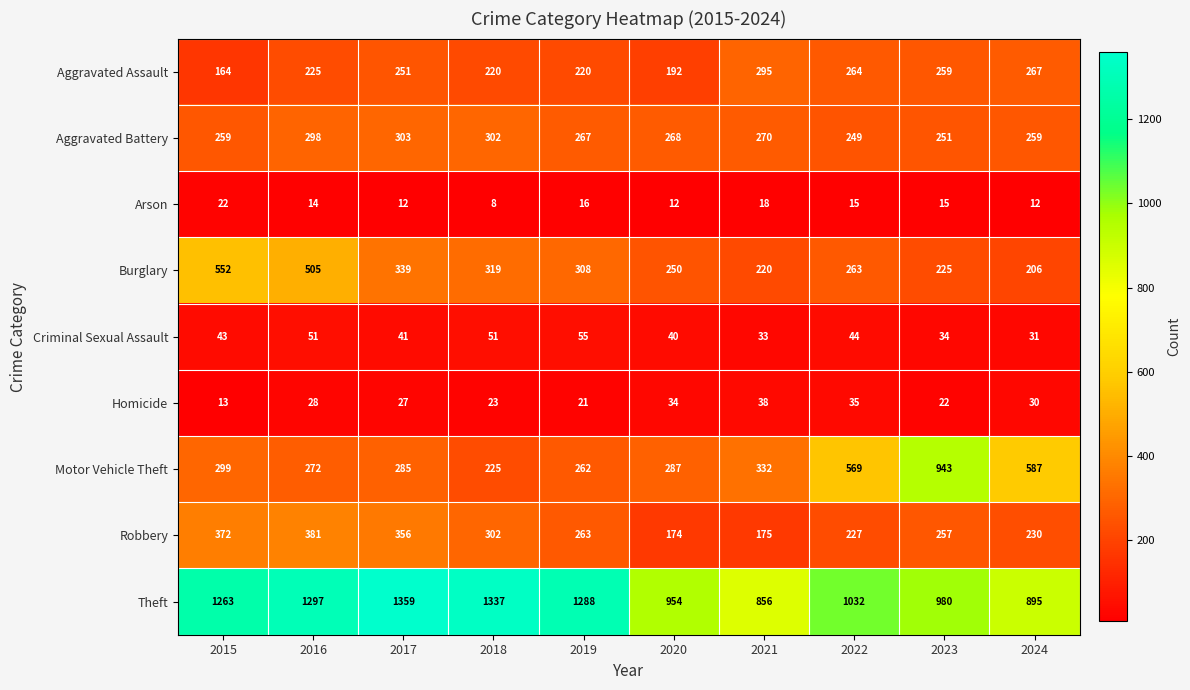

What is the difference between the maximum and minimum values in the Burglary series?

346